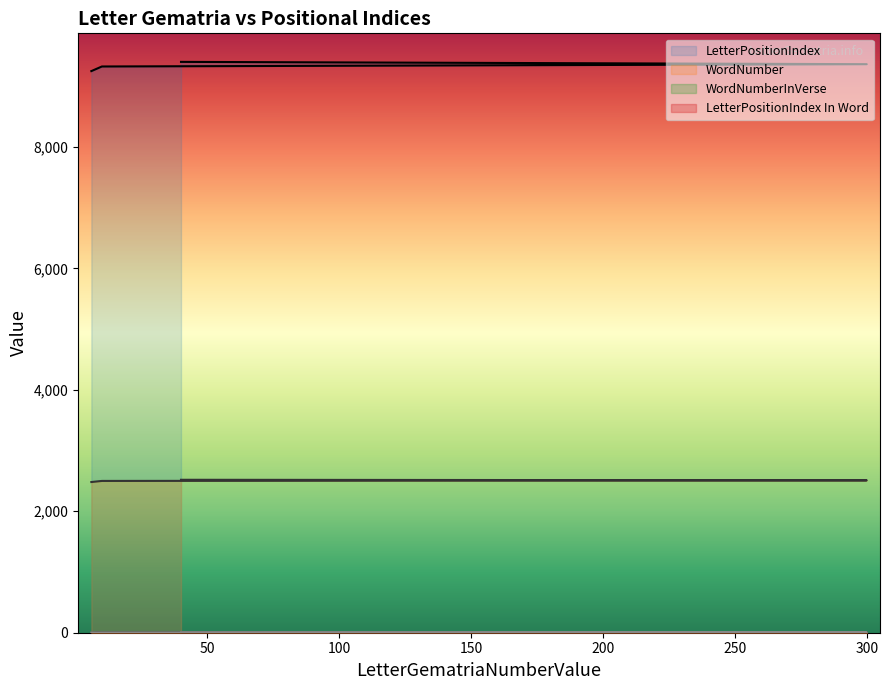

What is the label of the 5th point from the left?

6